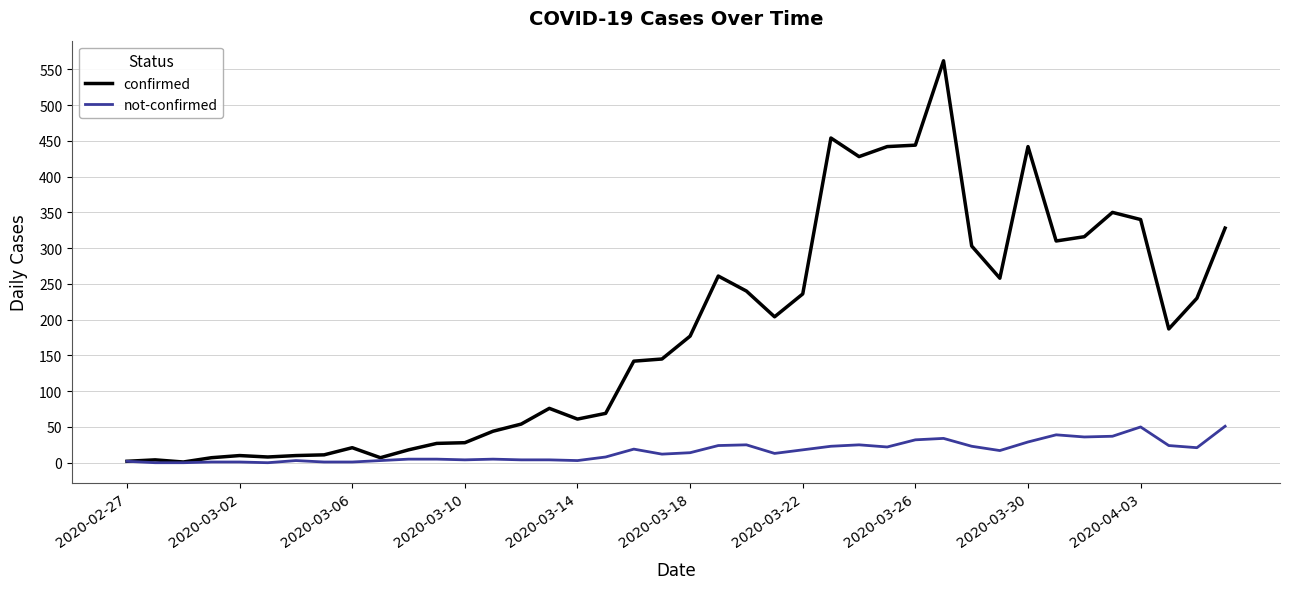

Which series has the largest total across all categories?

confirmed